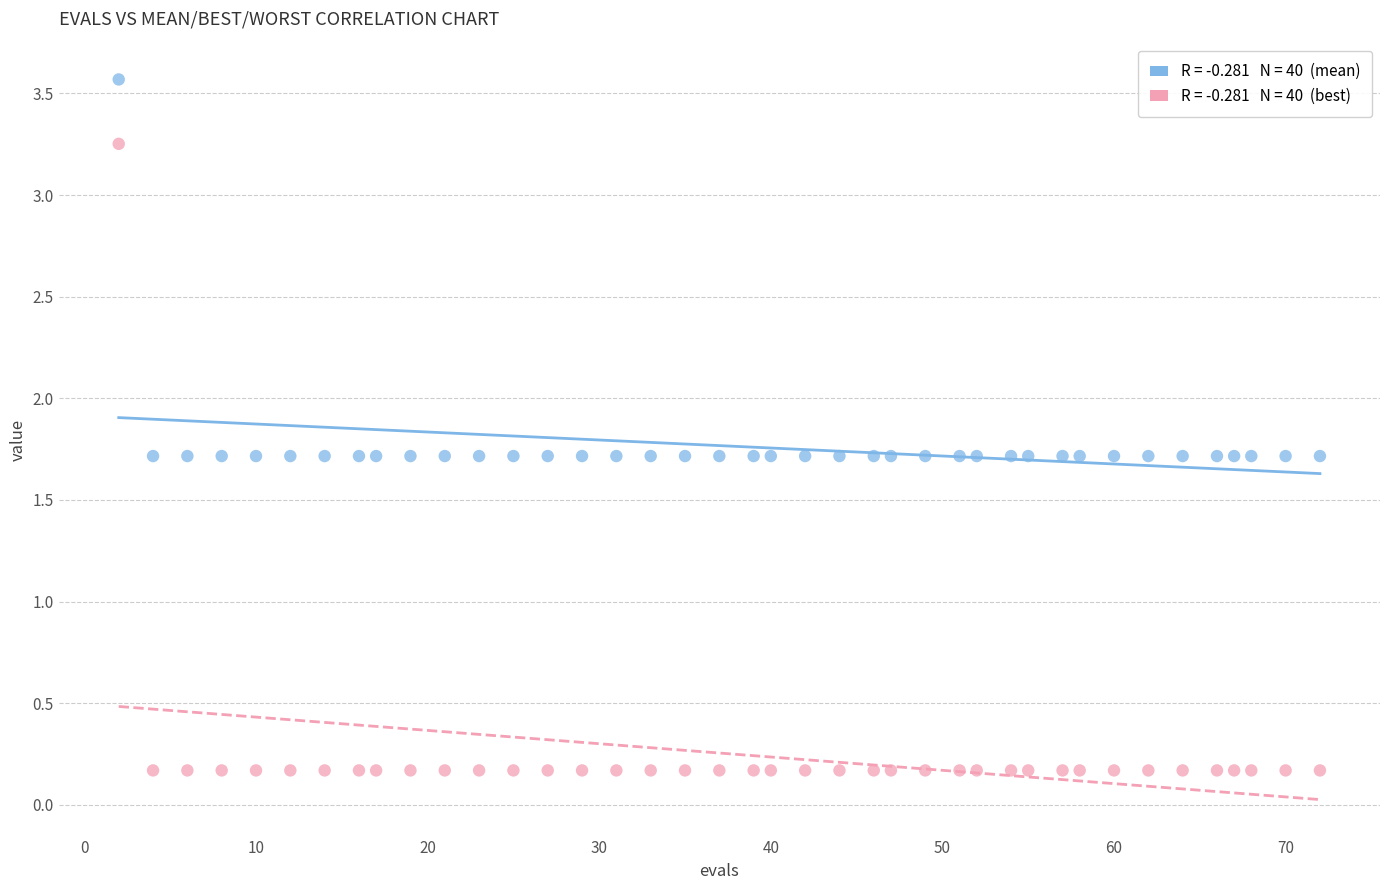

Across all data points, what is the range of X values (max minus min)?

70.0